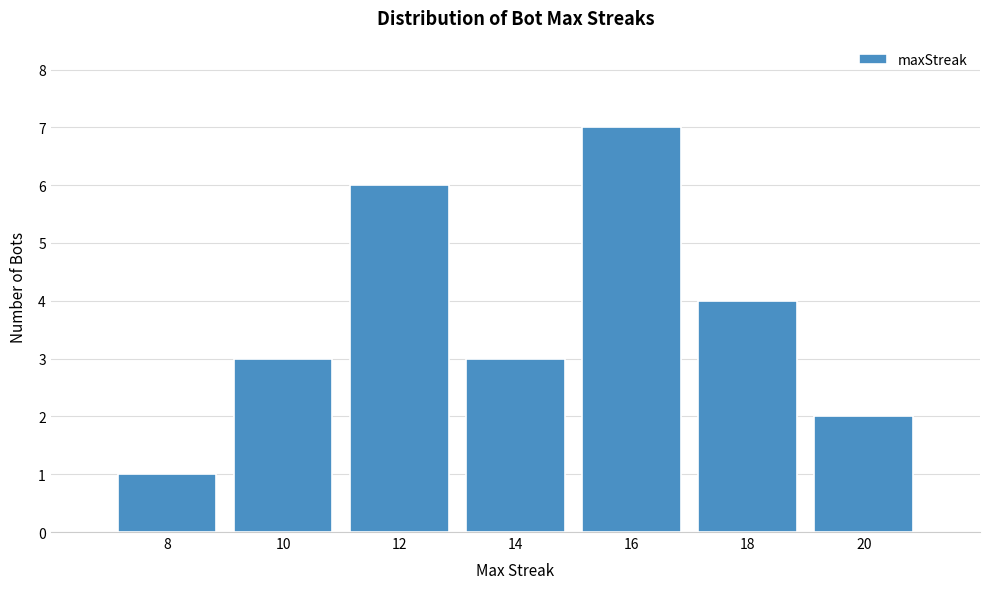

Over which range of the x-axis is the bar tallest?

15 to 17